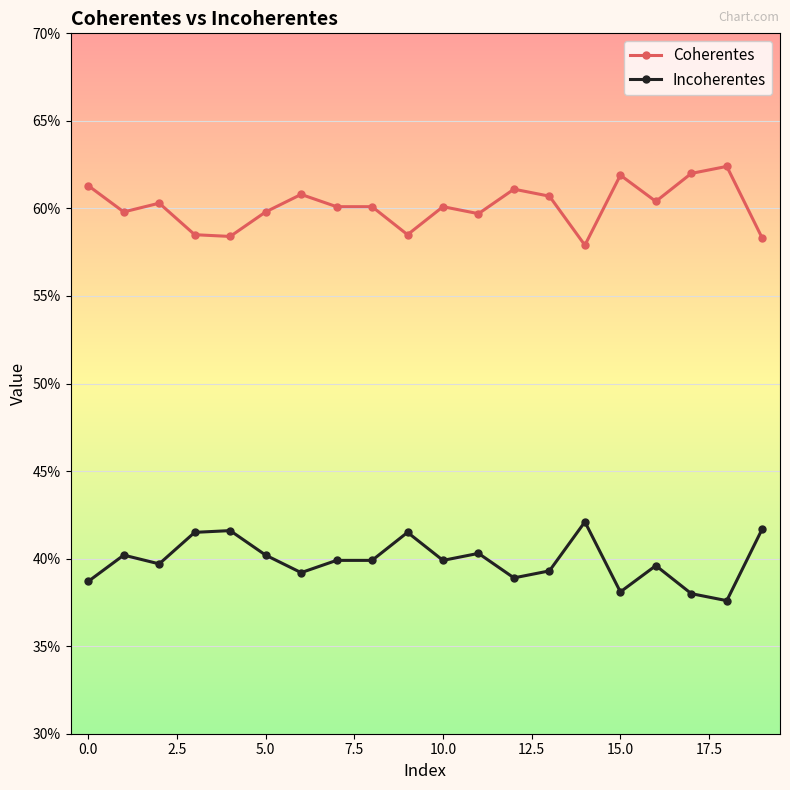

What are all the series names shown in the legend?

Coherentes, Incoherentes